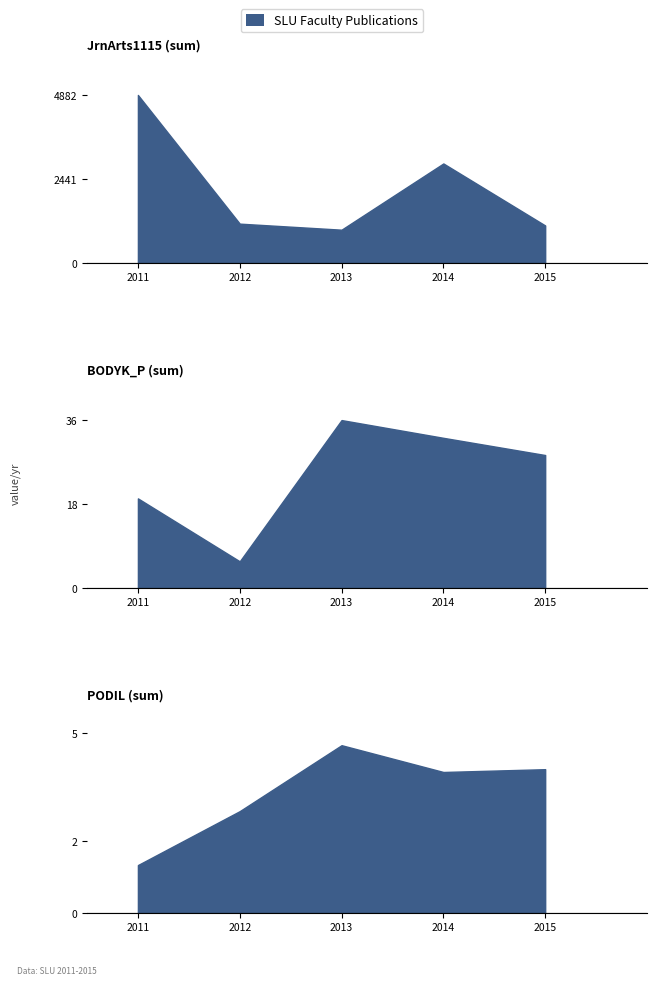

At how many categories does at least one series exceed 4377?

1